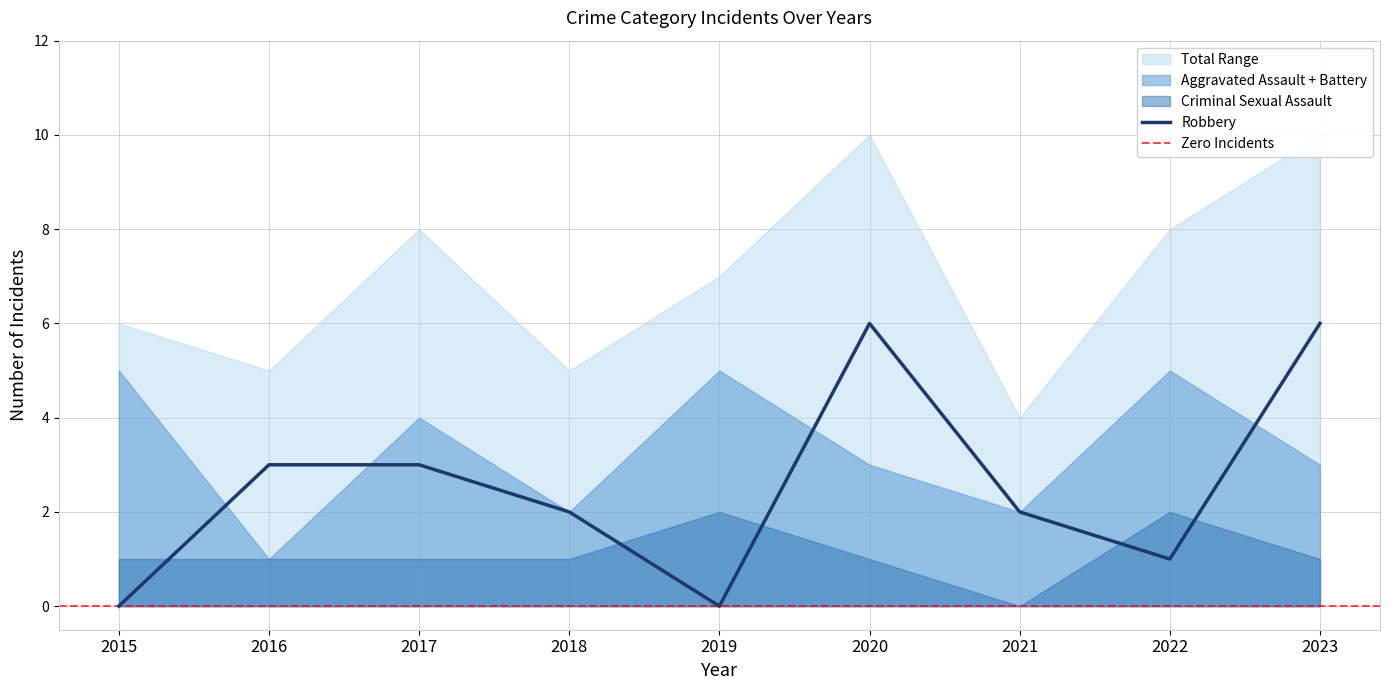

The Aggravated Battery series shows 2 at 2021. True or false?

True